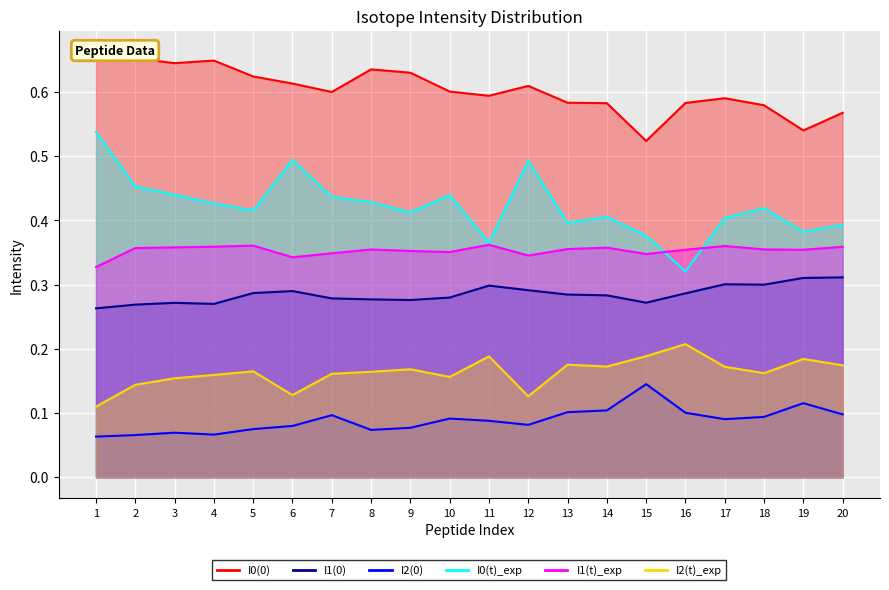

What is the maximum value for I0(0)?

0.7